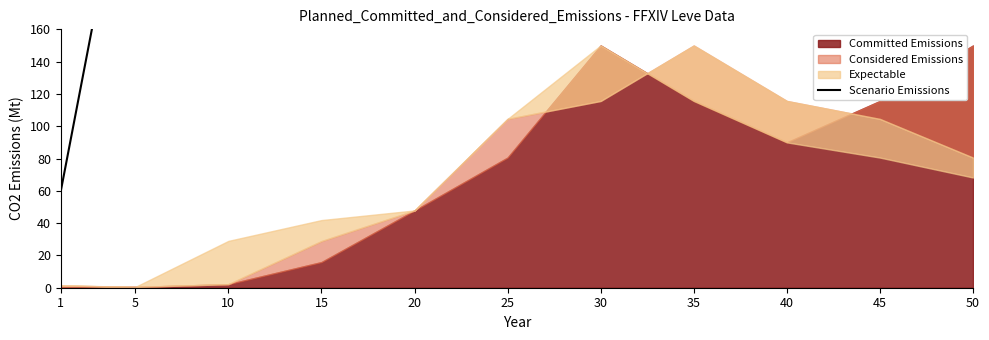

Where is the first local maximum?

30